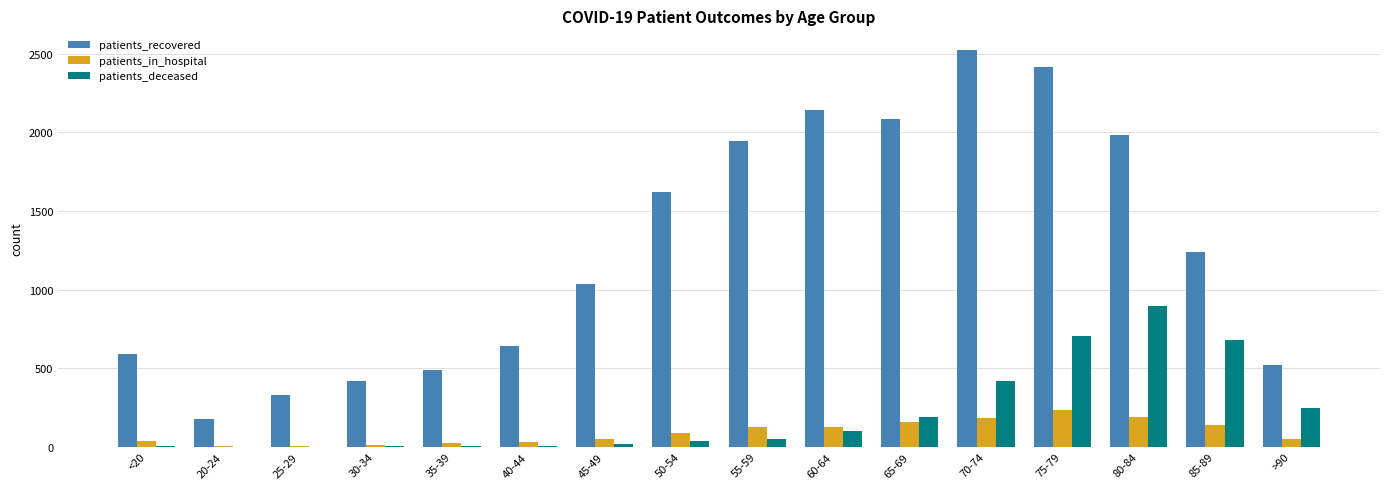

What is the sum of the patients_deceased values at 55-59 and 30-34?

51